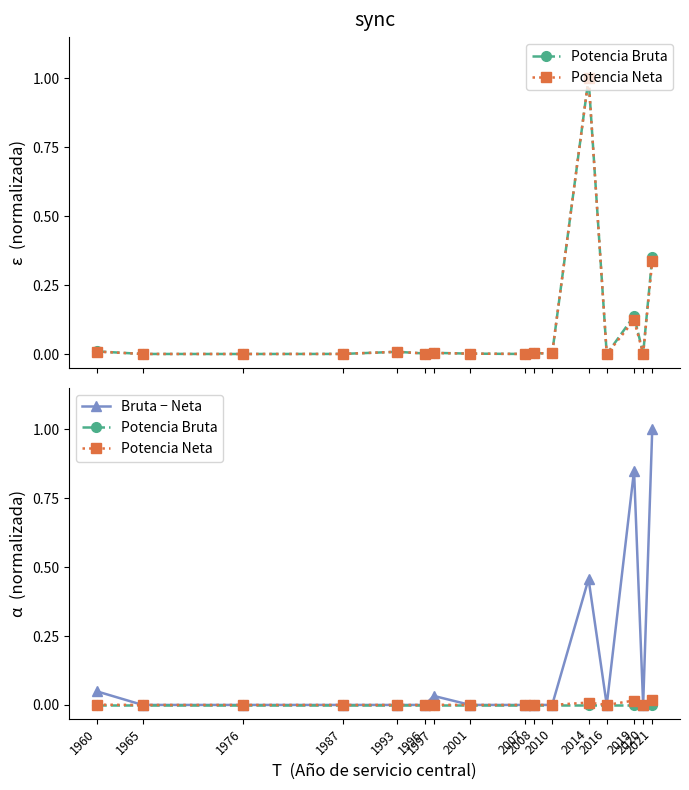

The value of Potencia Neta at 2001 is -0.0. True or false?

False